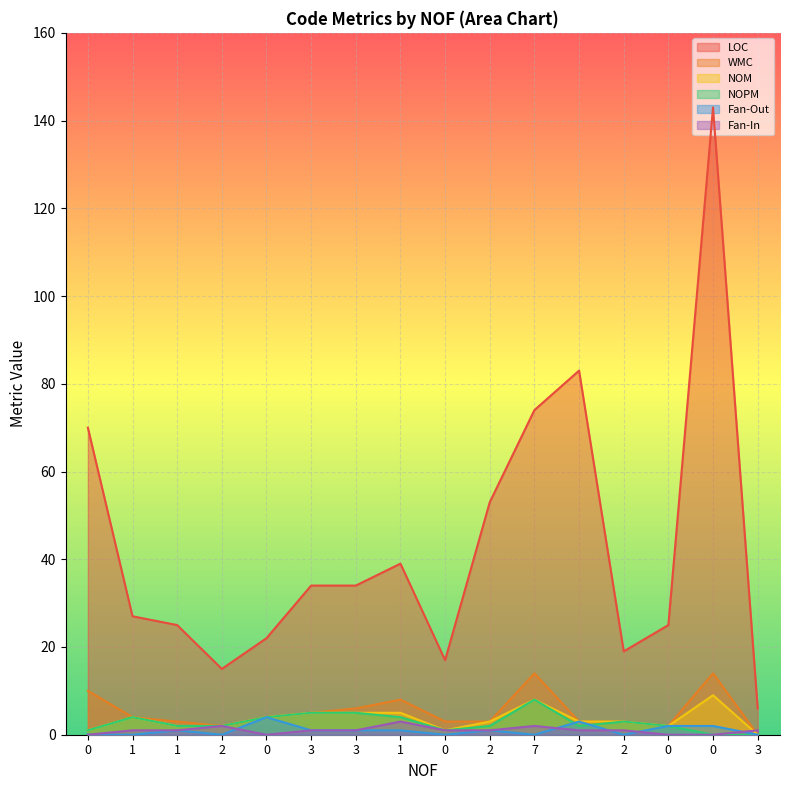

What is the greatest value displayed?

143